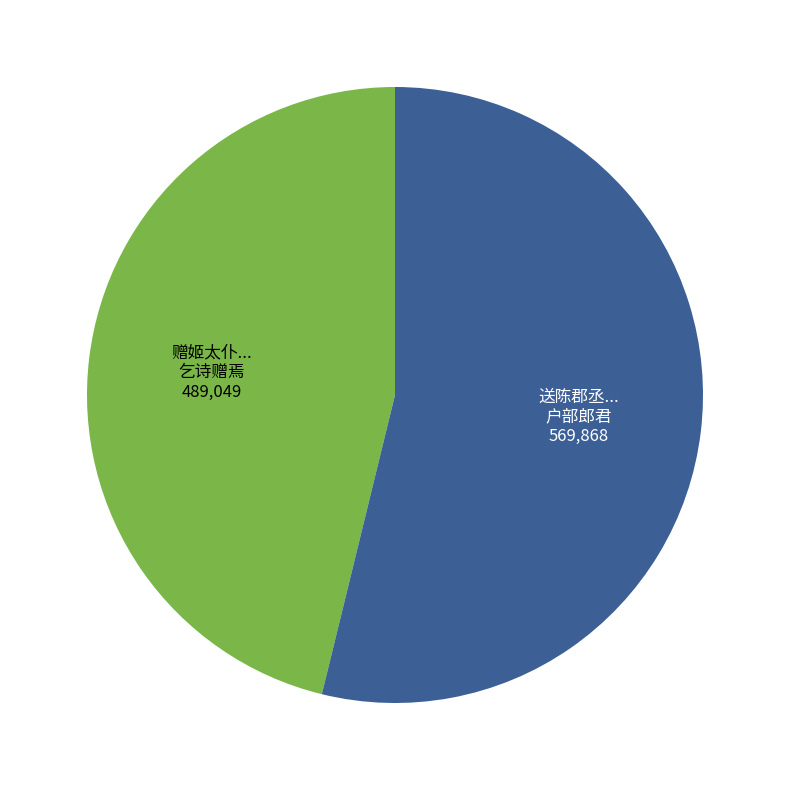

Is there any slice that represents more than half of the pie?

Yes